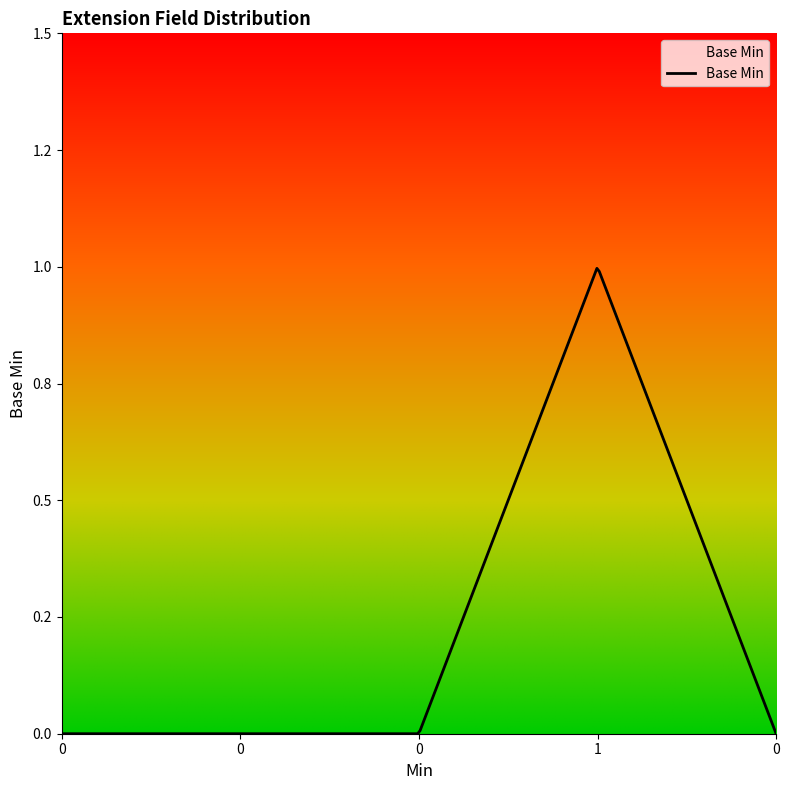

Is this an area chart (filled region under the line)?

Yes